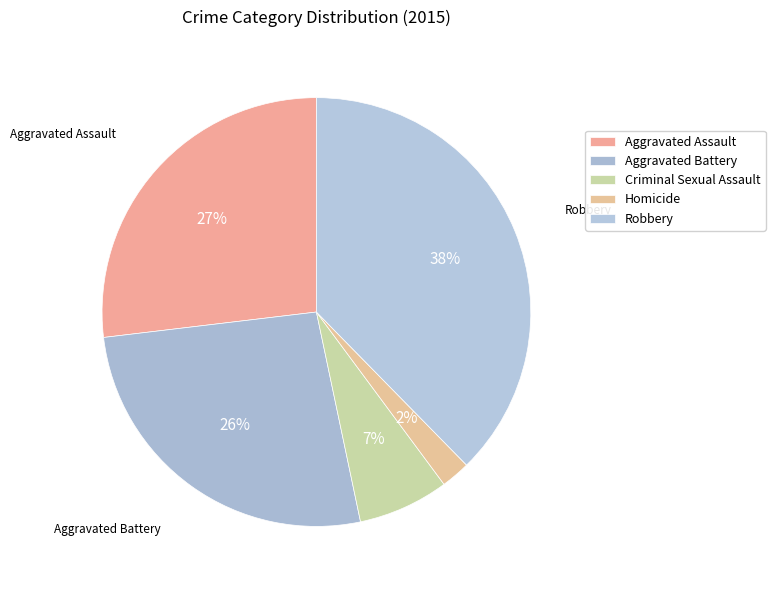

Is the sum of Robbery and Homicide greater than half?

No